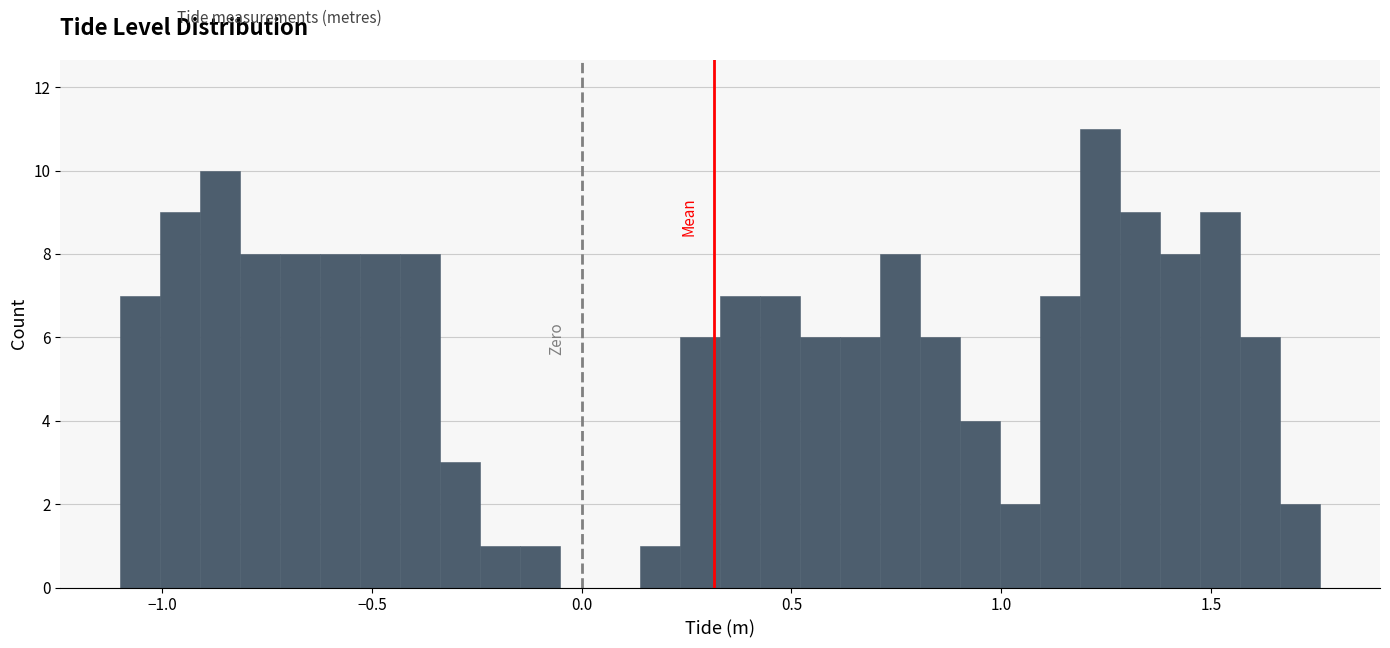

Read against the x-axis, roughly where is the centre of the tallest bar?

1.25